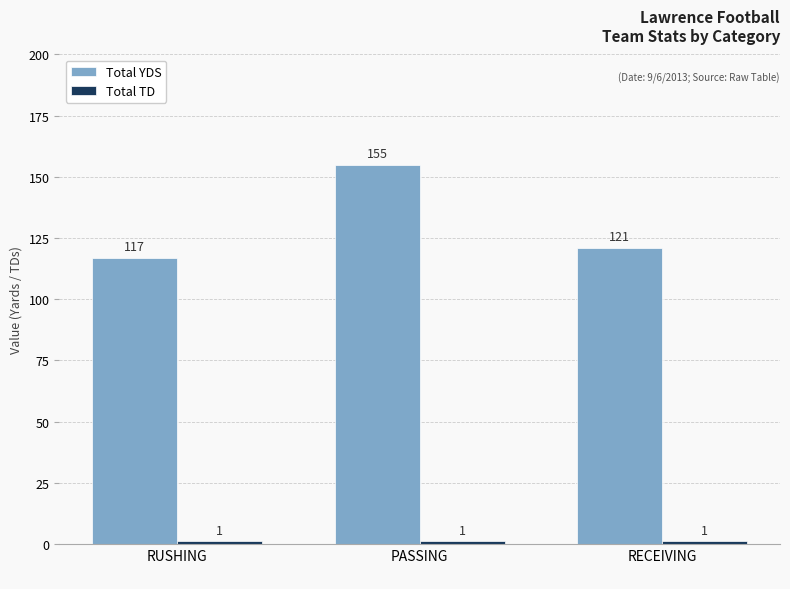

Rank the categories by Total YDS value from lowest to highest.

RUSHING
, RECEIVING
, PASSING
